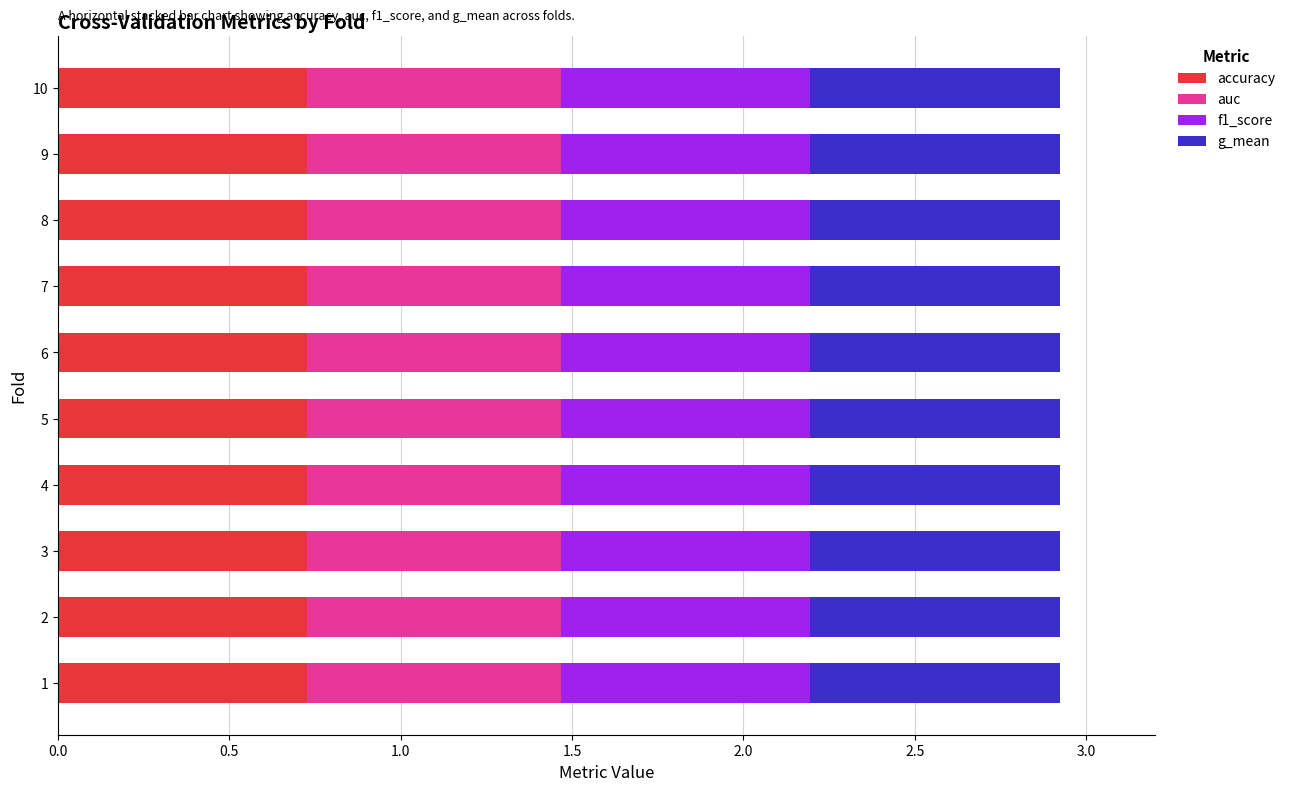

What is the total value across all series at 3?

2.9